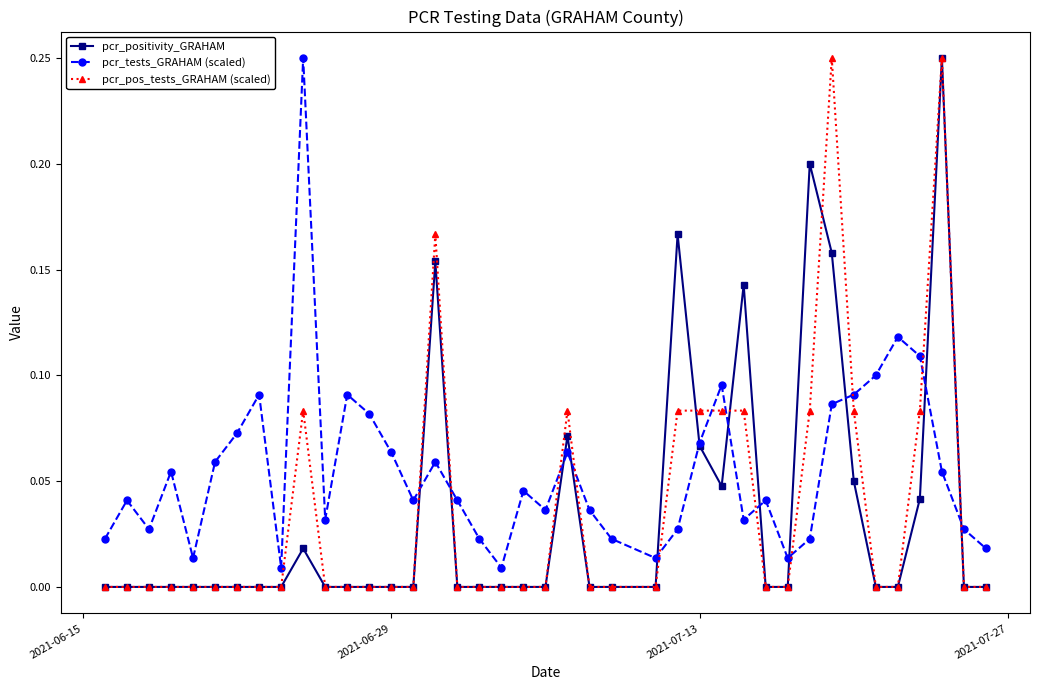

After their last crossing, which series has the higher values: pcr_pos_tests_GRAHAM (scaled) or pcr_tests_GRAHAM (scaled)?

pcr_tests_GRAHAM (scaled)